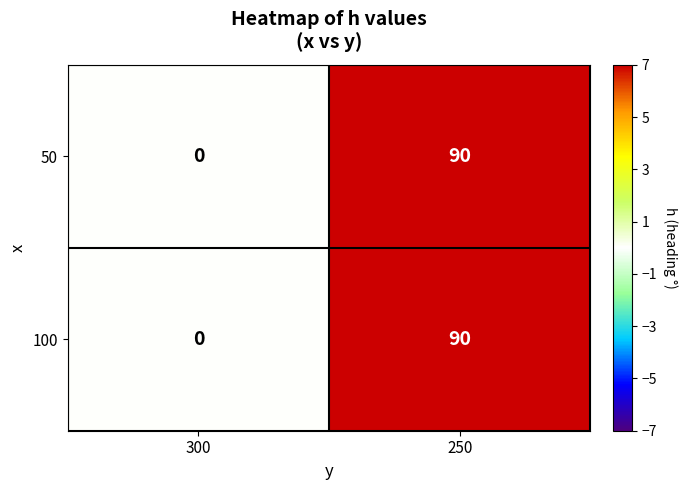

At how many categories does at least one series exceed 73?

1